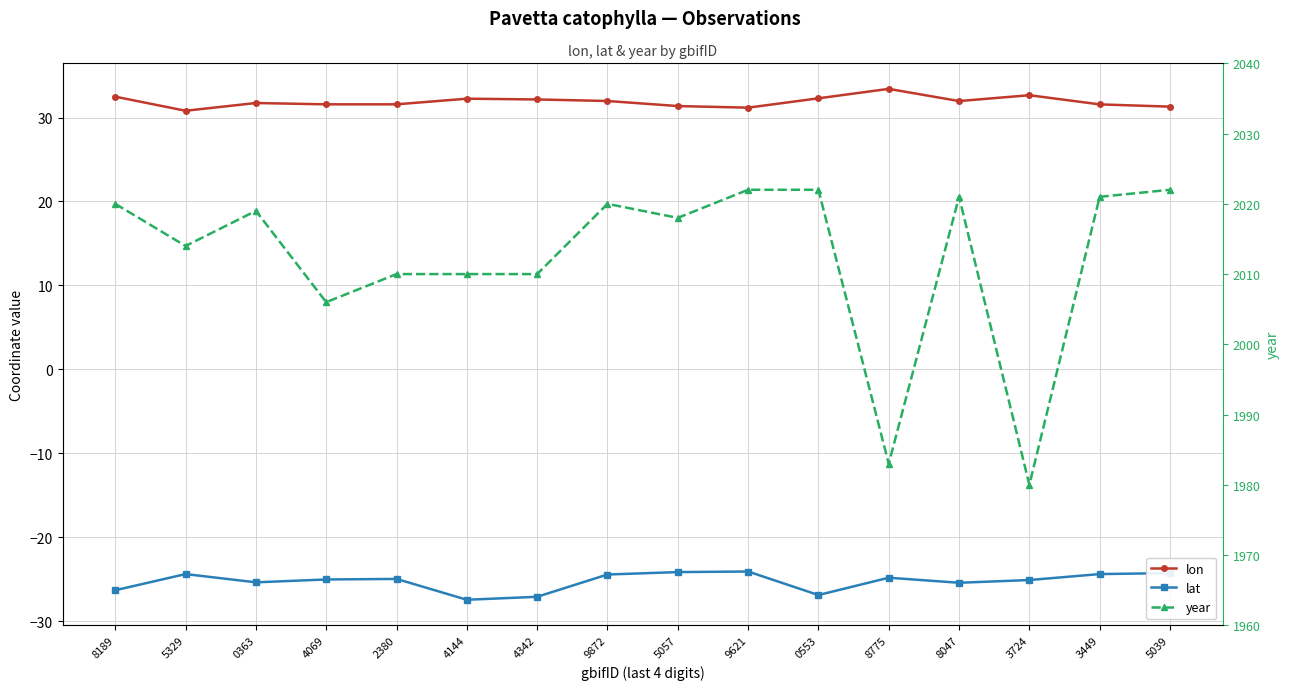

True or false: lon and year cross at least once.

False